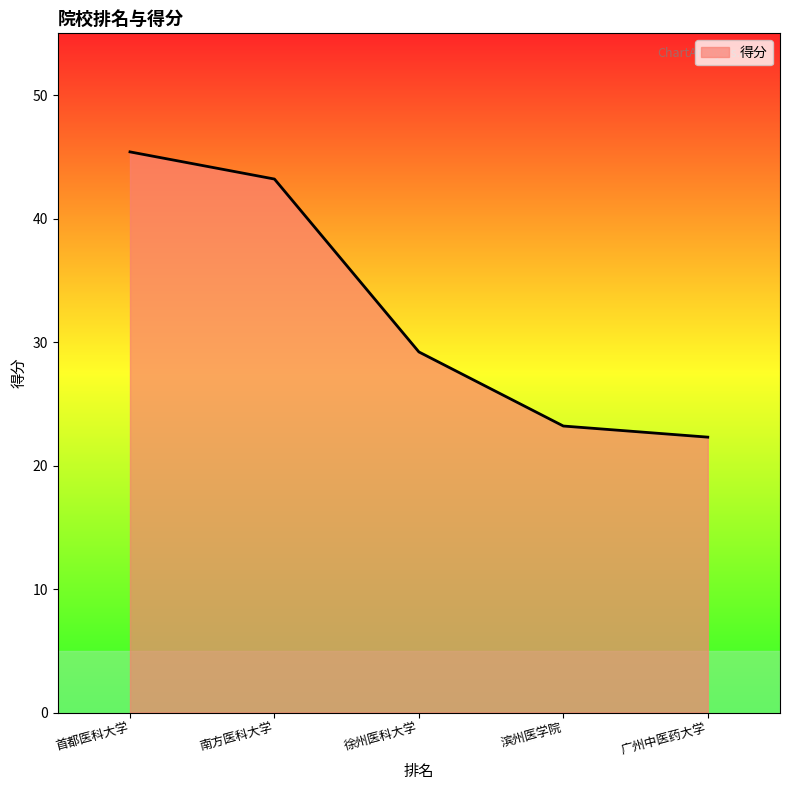

What is the smallest value displayed?

22.3